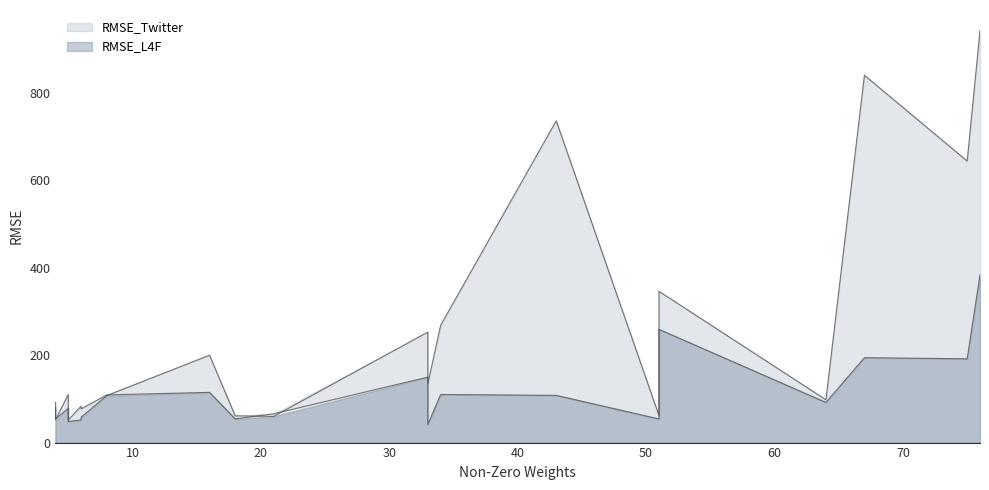

Rank the series at 3 from lowest to highest value.

x, RMSE_L4F, RMSE_Twitter